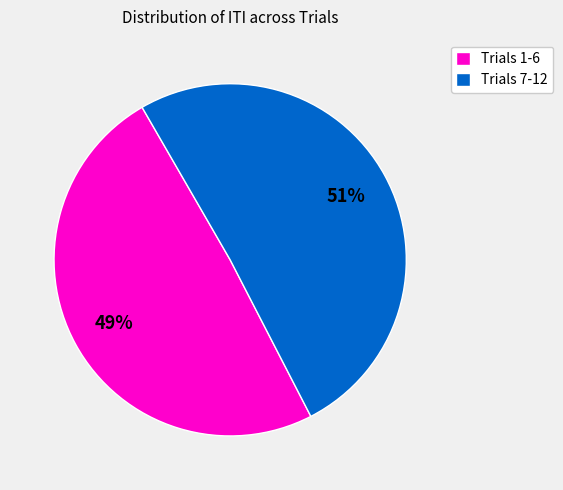

The Trials 7-12 slice represents 36% of the pie. True or false?

False